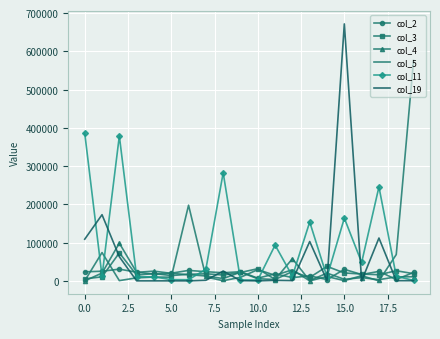

How many distinct data groups are displayed?

6